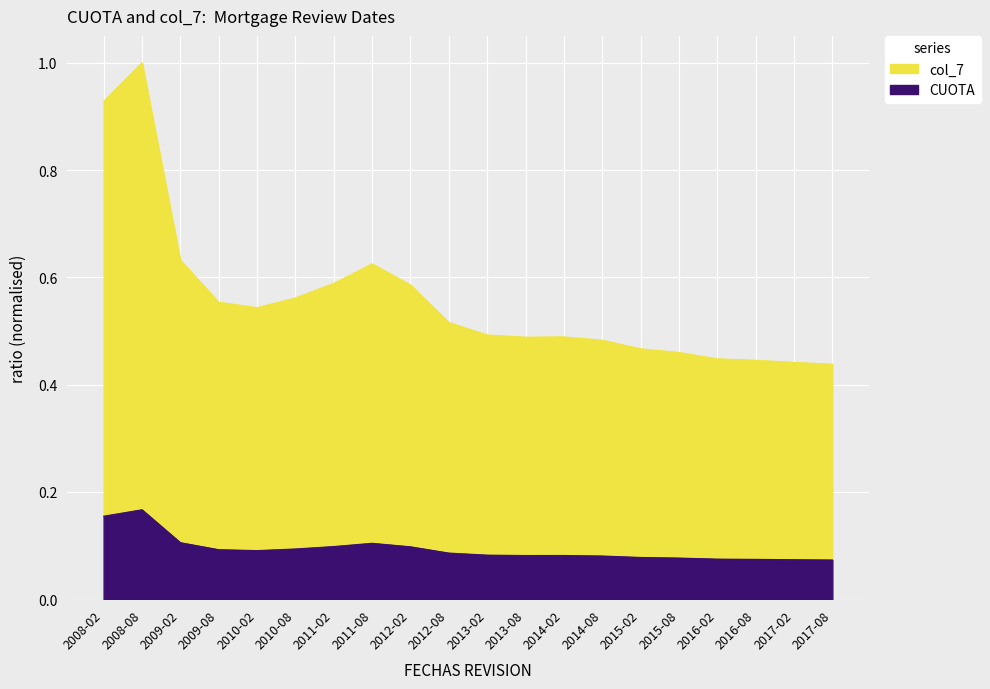

What are all the series names shown in the legend?

CUOTA, col_7